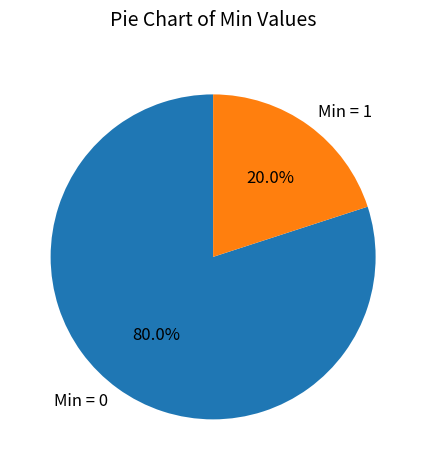

What is the majority slice?

Min = 0